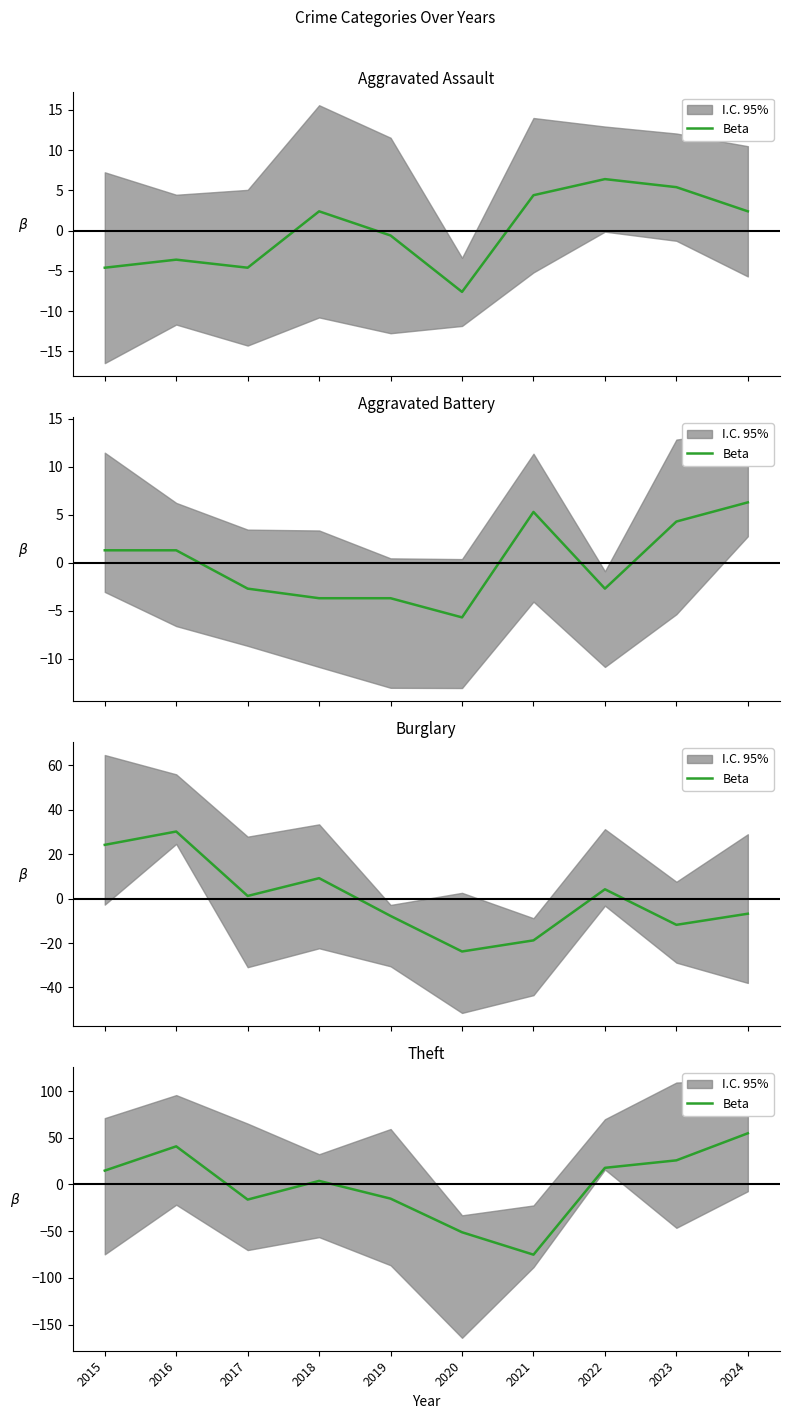

What is the change in value from 2015 to 2019?

-30.0